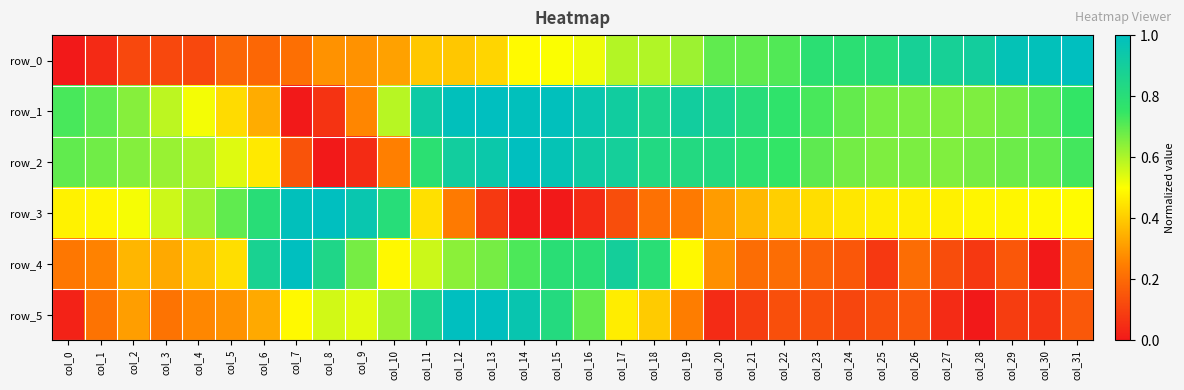

The value of row_2 at col_13 is 0.9. True or false?

True